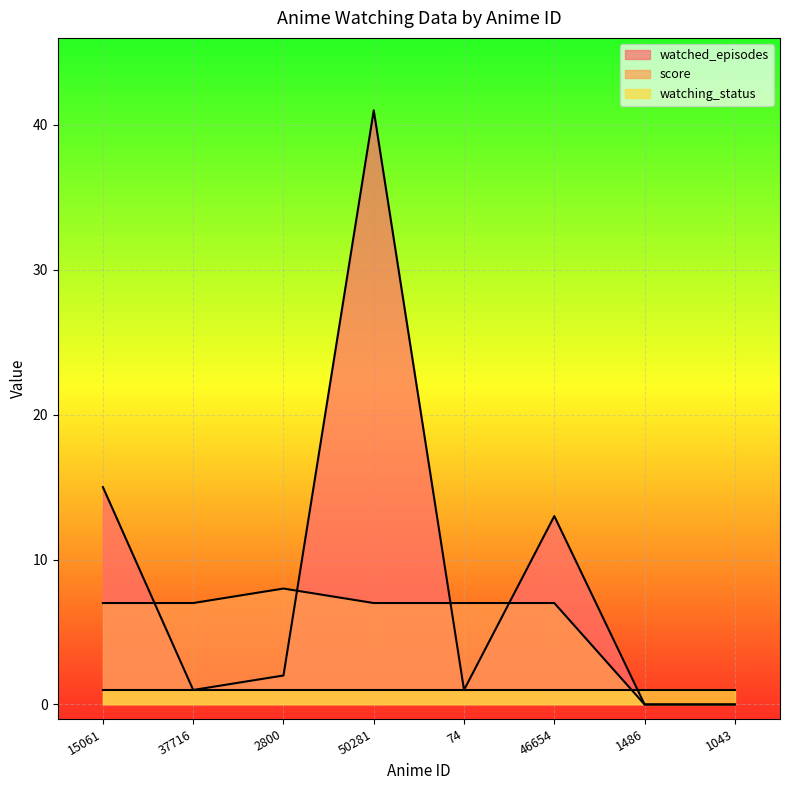

At which category does watched_episodes reach its first local valley?

37716